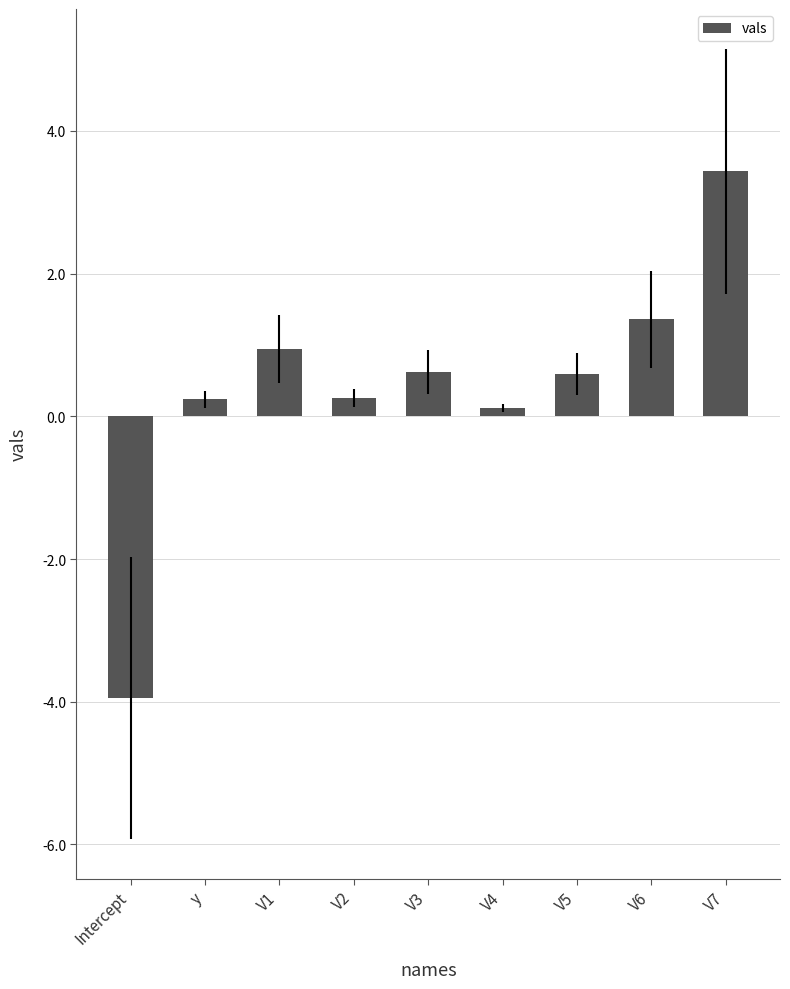

What is the value of the 1st bar from the left?

-4.0